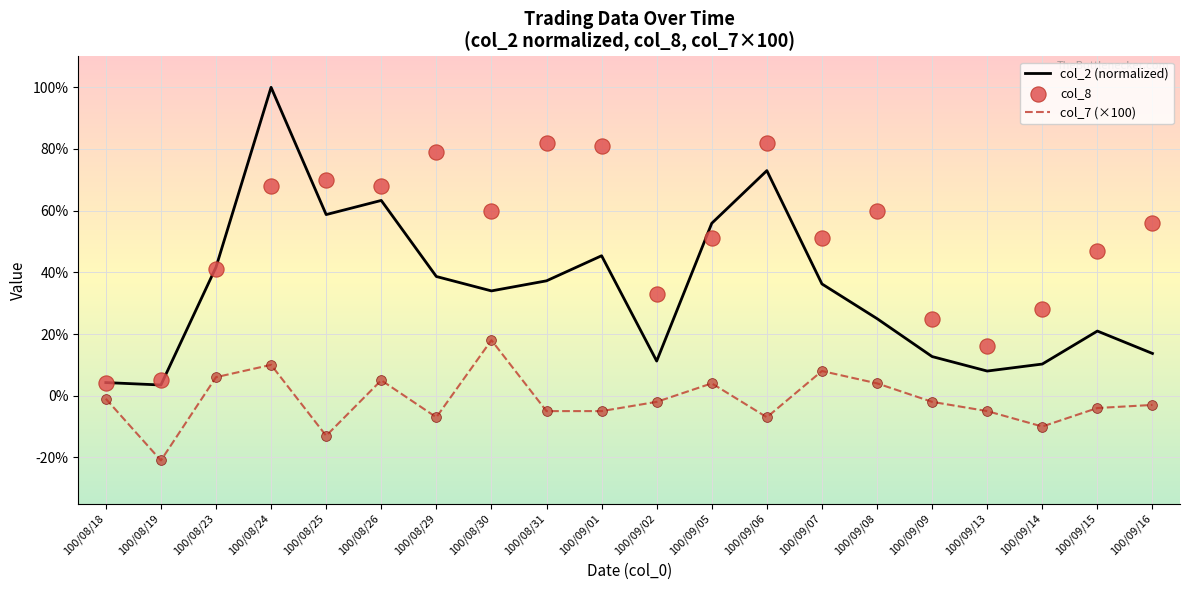

Which series reaches the minimum Y coordinate?

col_7 (×100)